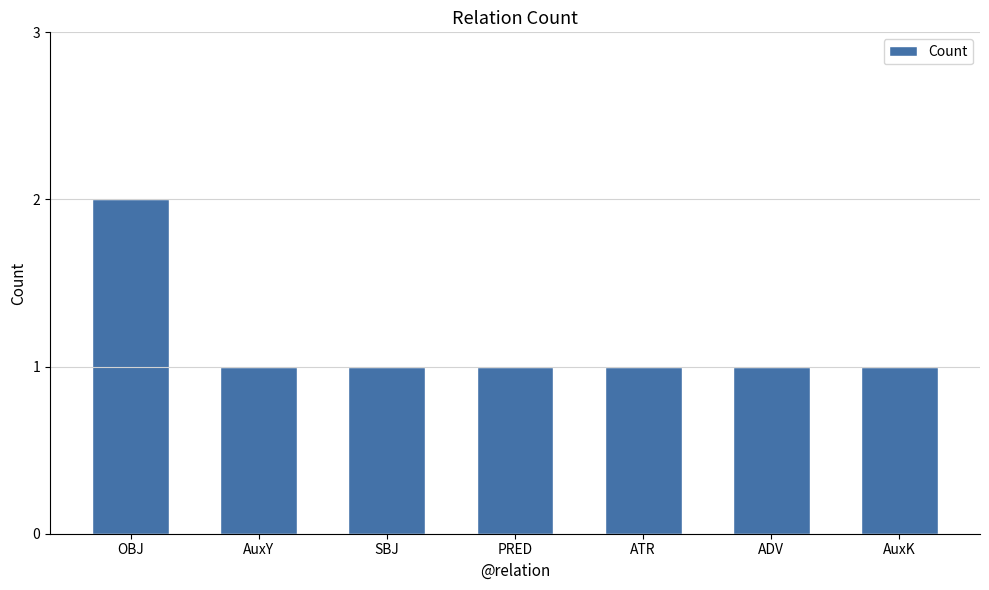

Reading right to left, transcribe all the data shown in this chart.

AuxK=1	ADV=1	ATR=1	PRED=1	SBJ=1	AuxY=1	OBJ=2